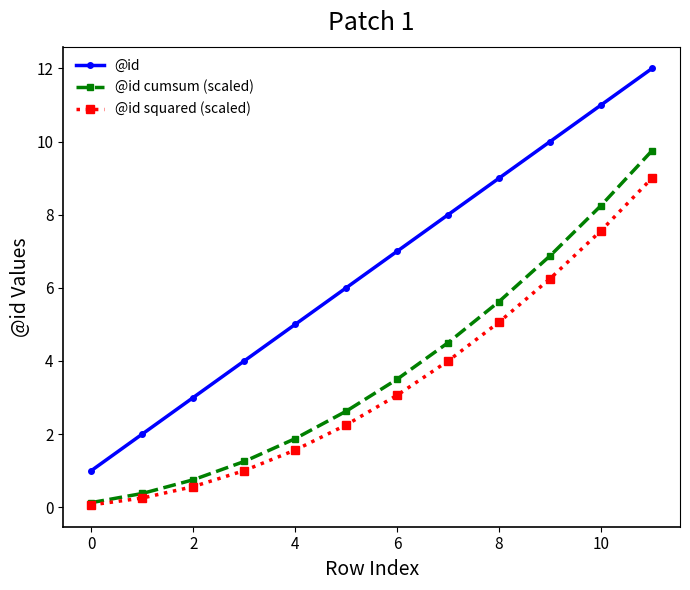

List the series in order of their peak value, lowest first.

@id squared (scaled), @id cumsum (scaled), @id